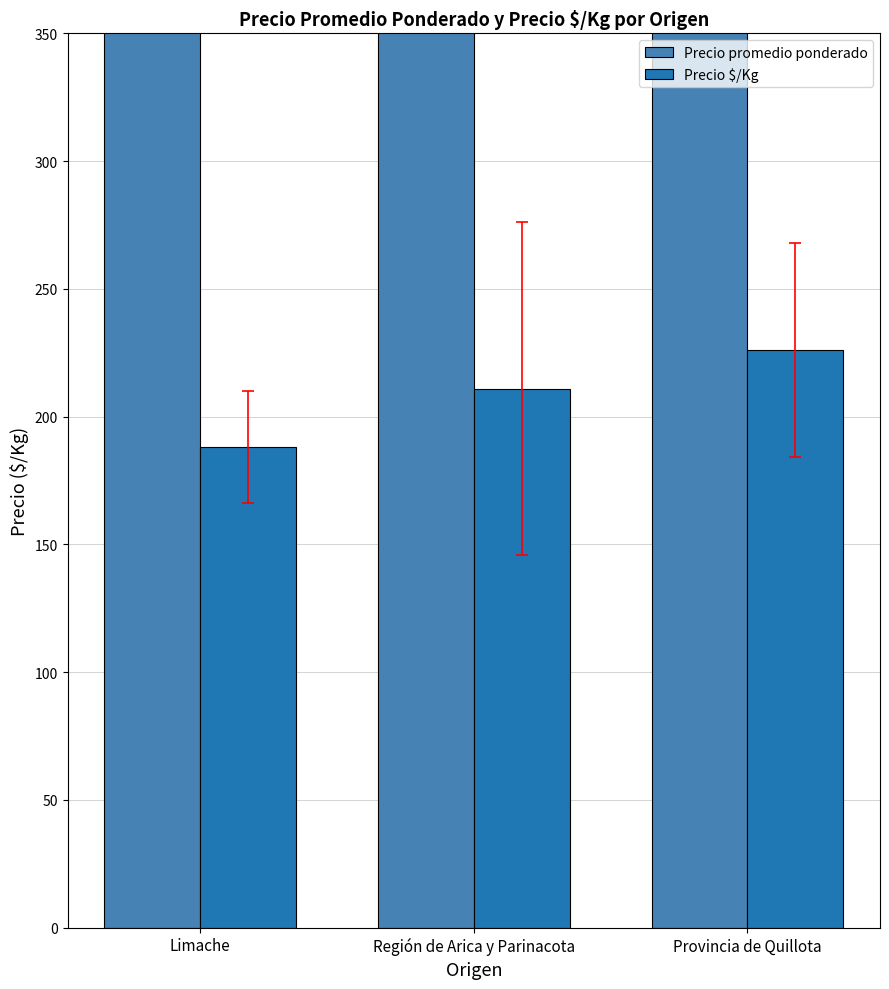

How many bars are there in each group?

2